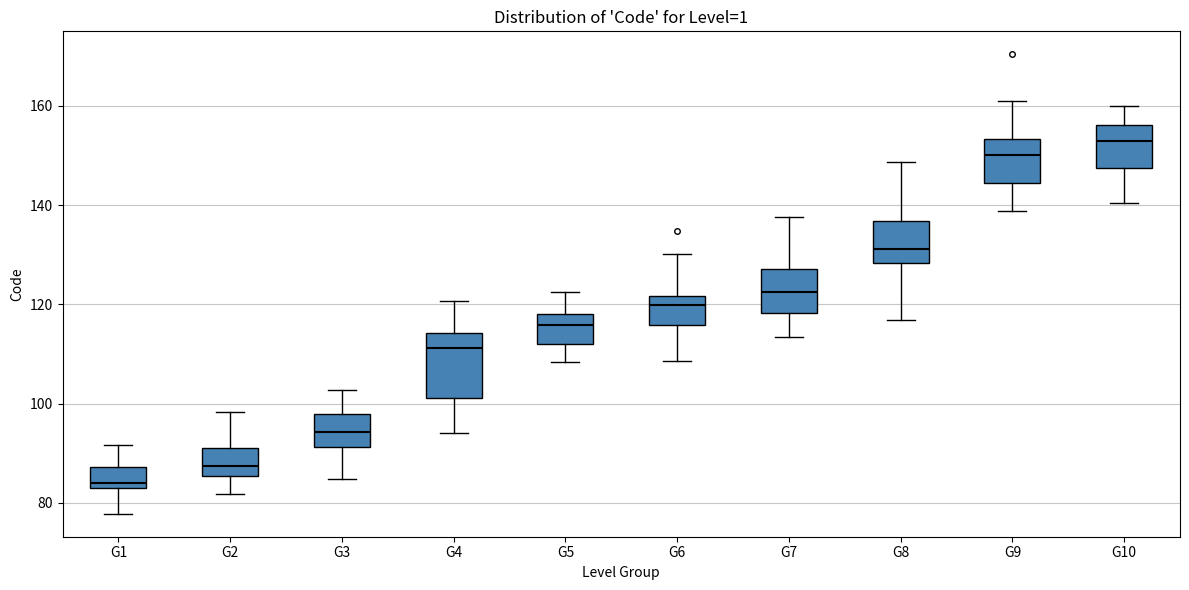

Comparing the boxes themselves (not the whiskers), which one is the tallest?

G4